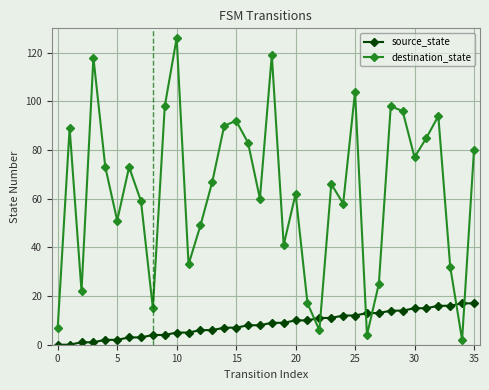

Rank the series by their maximum value, from highest to lowest.

destination_state, source_state